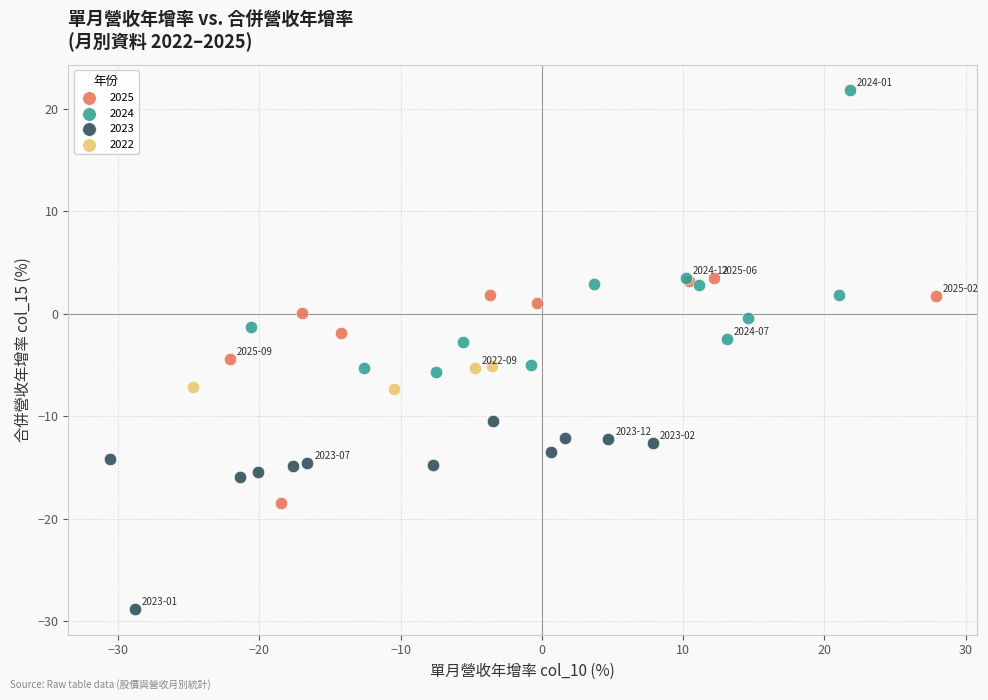

Which series has the widest spread of Y values?

2024